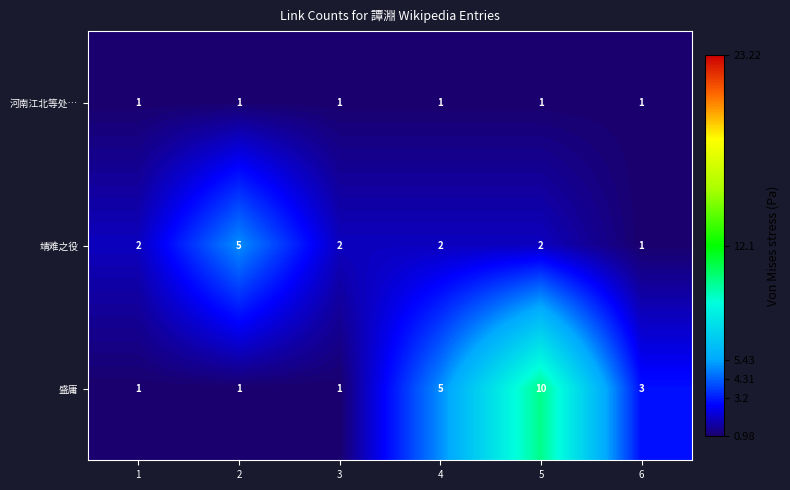

What is the sum of all 河南江北等处… values?

6